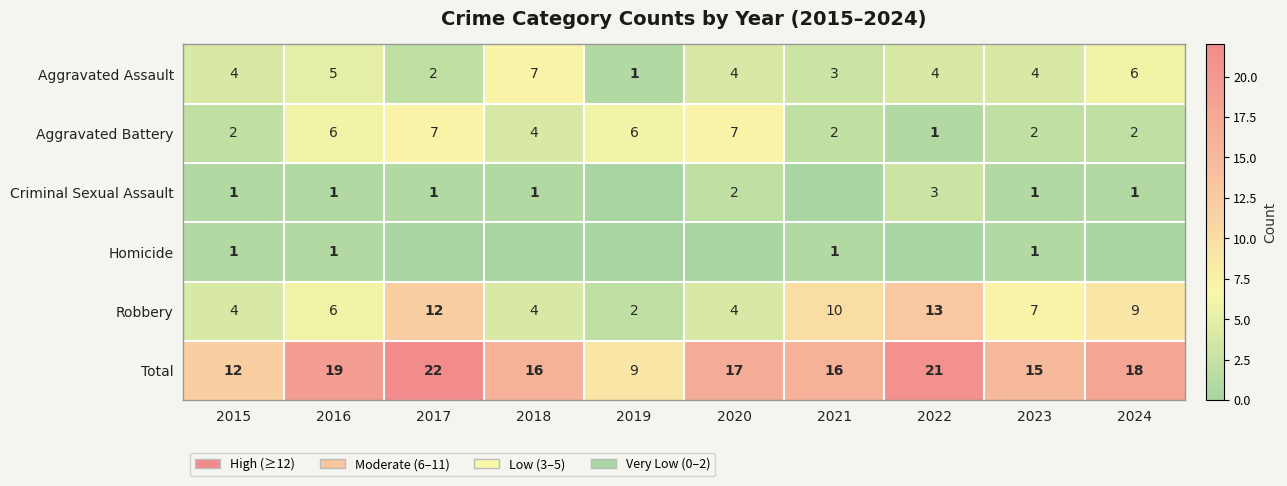

What is the approximate value of Robbery at 2024, to the nearest 5?

10